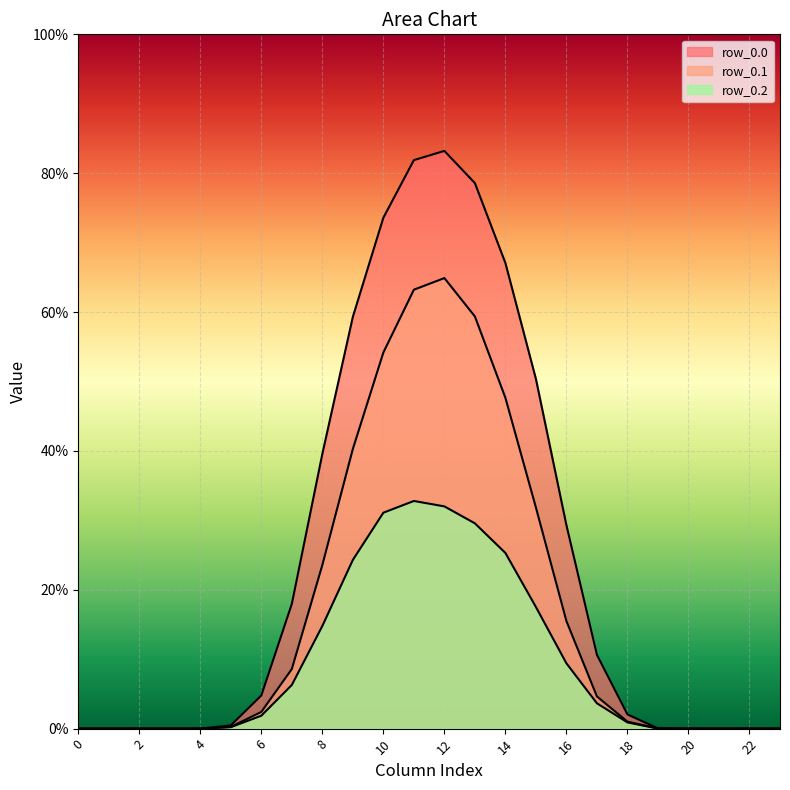

Between 2 and 8, which is larger?

8